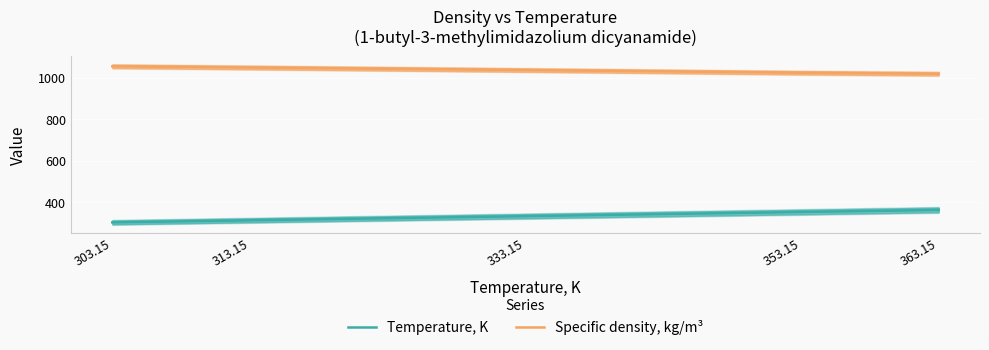

What is the difference between the maximum and minimum values in the Temperature, K series?

60.0